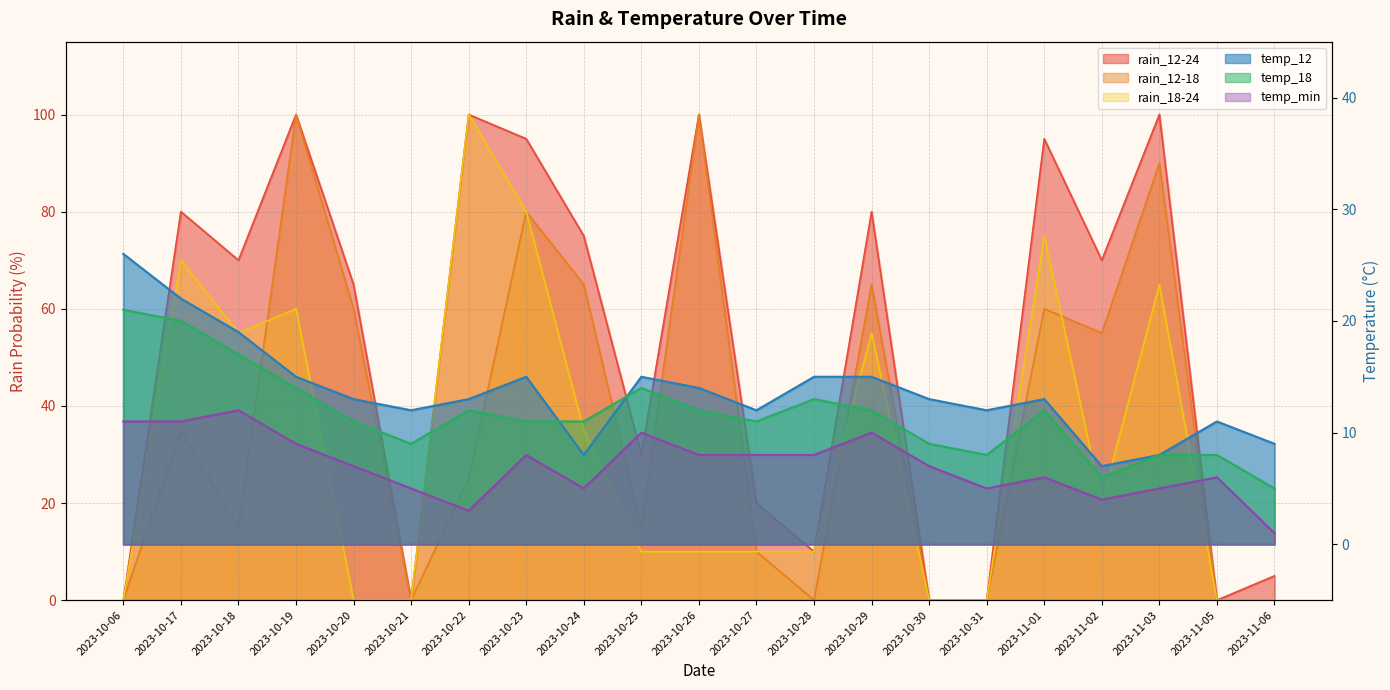

Which label corresponds to the largest value in the chart?

2023-10-19